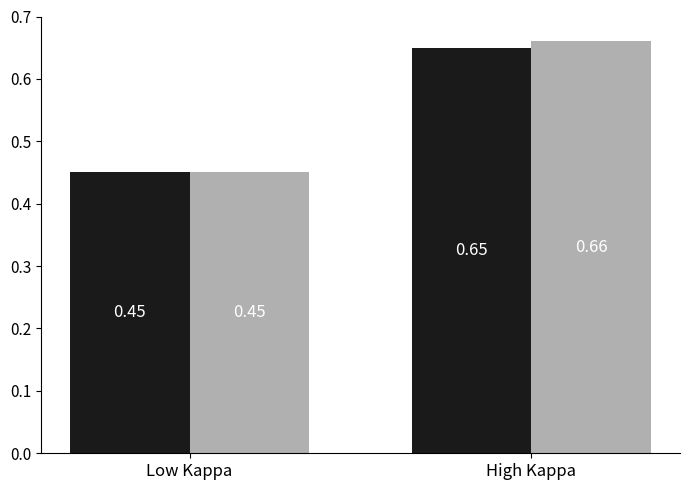

At which category is the sum across all series the highest?

High Kappa